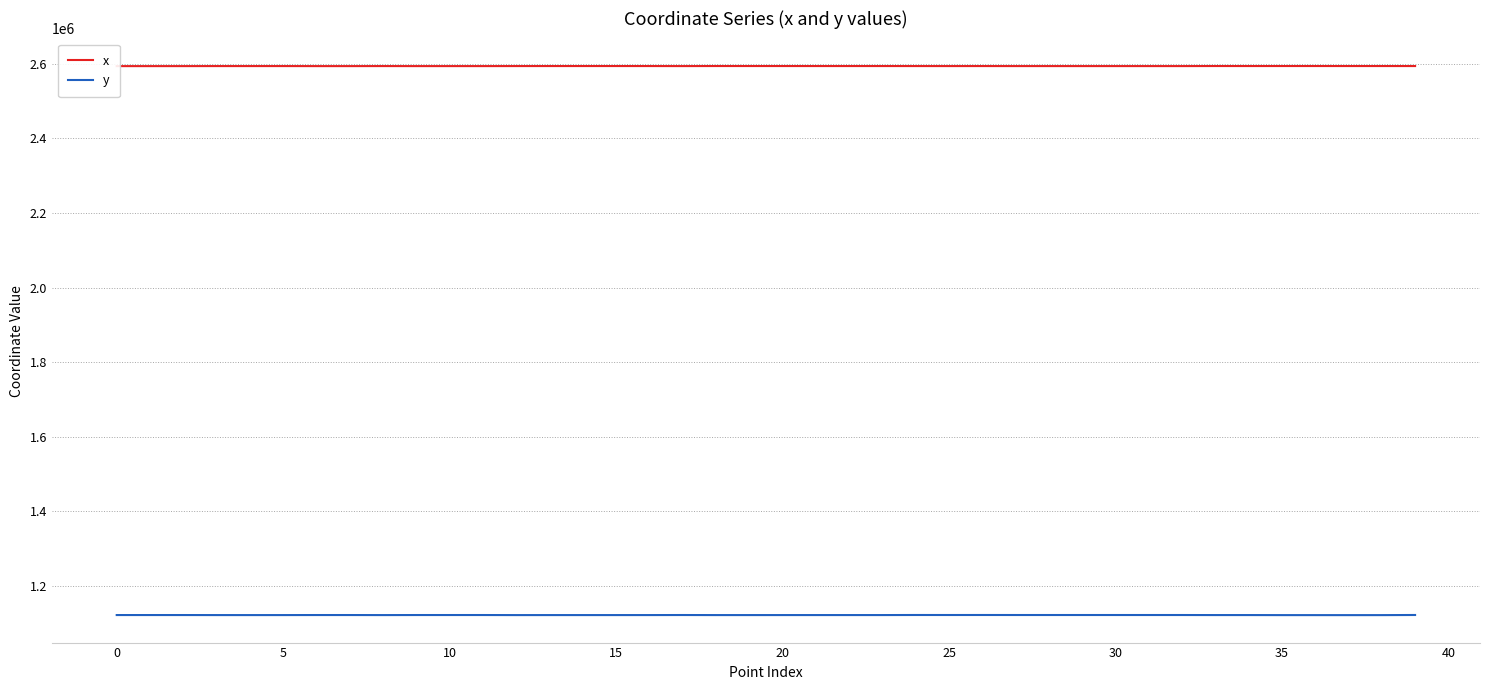

What is the sum of the y values at 25 and 0?

2245043.7